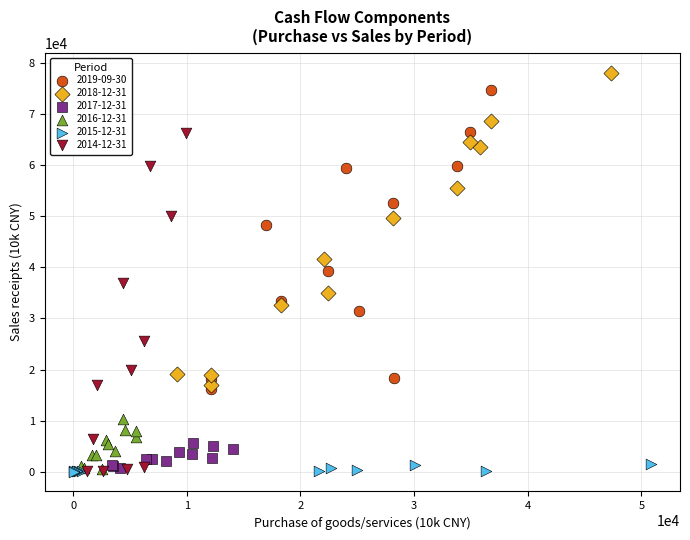

Which series has the widest spread of Y values?

2014-12-31